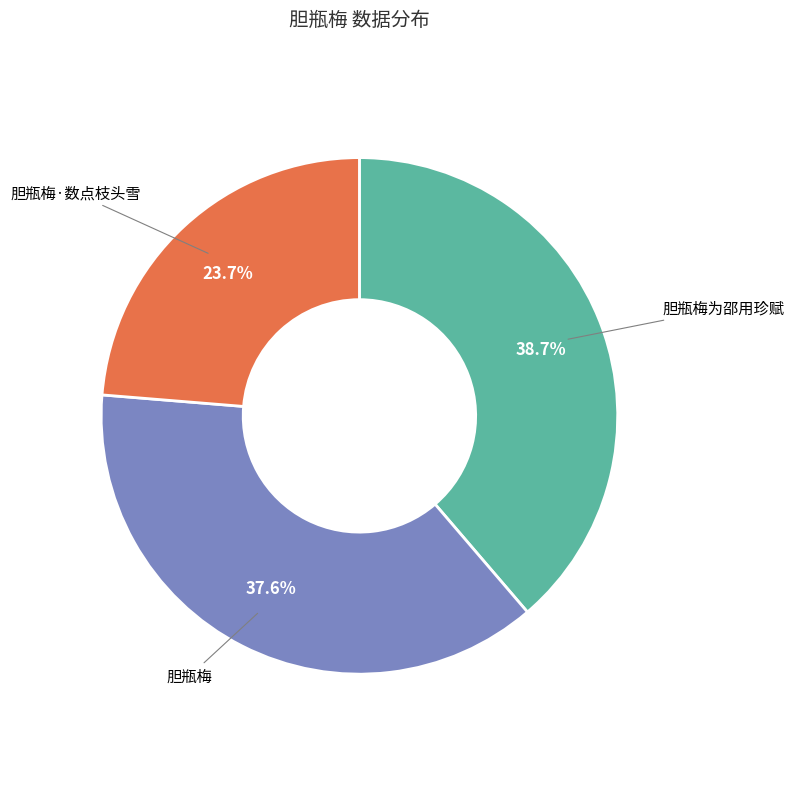

Does any single category account for the majority?

No